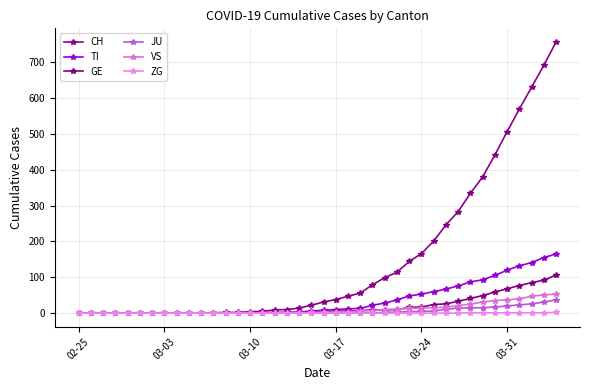

How many data points does each series have?

40